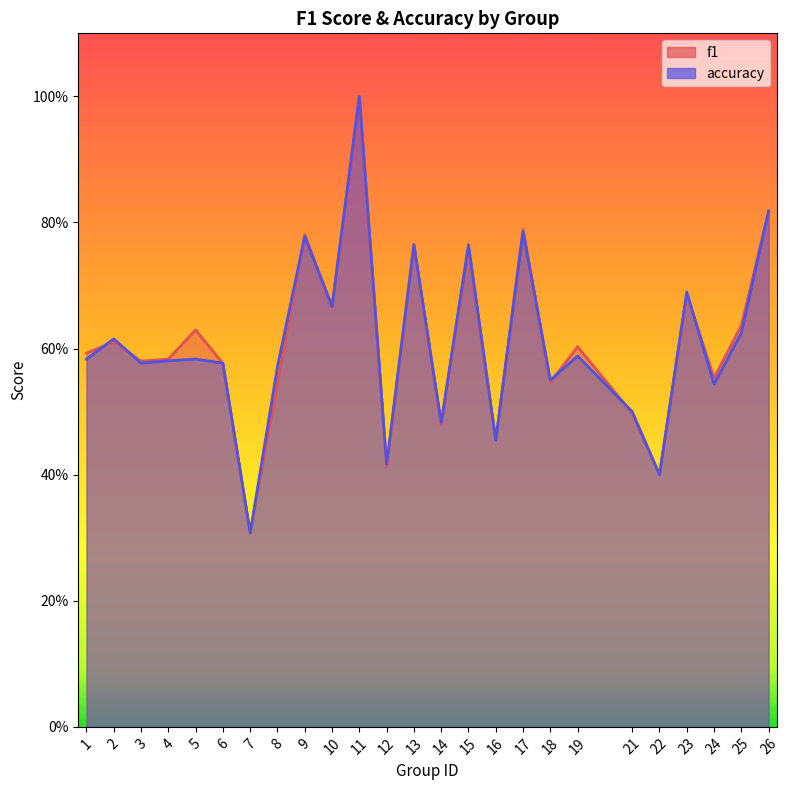

At which category is the sum across all series the highest?

11